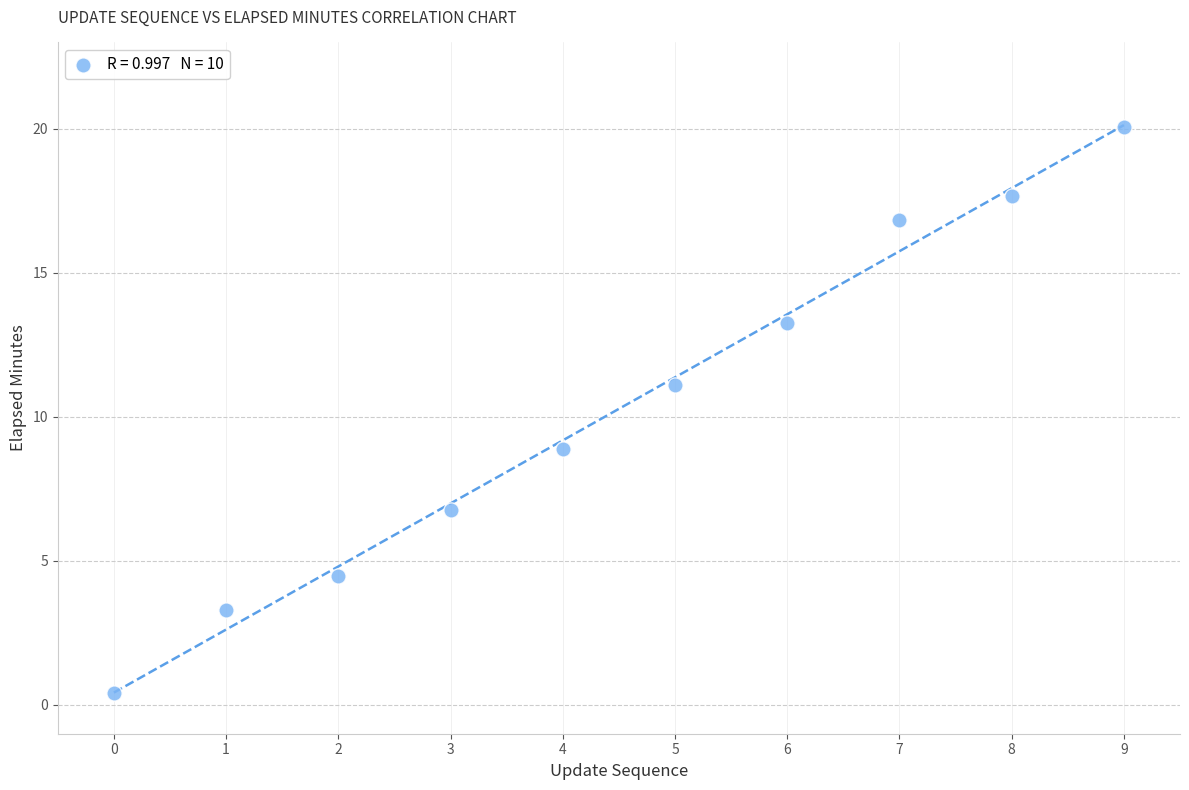

What is the range of Y values (max minus min)?

19.7